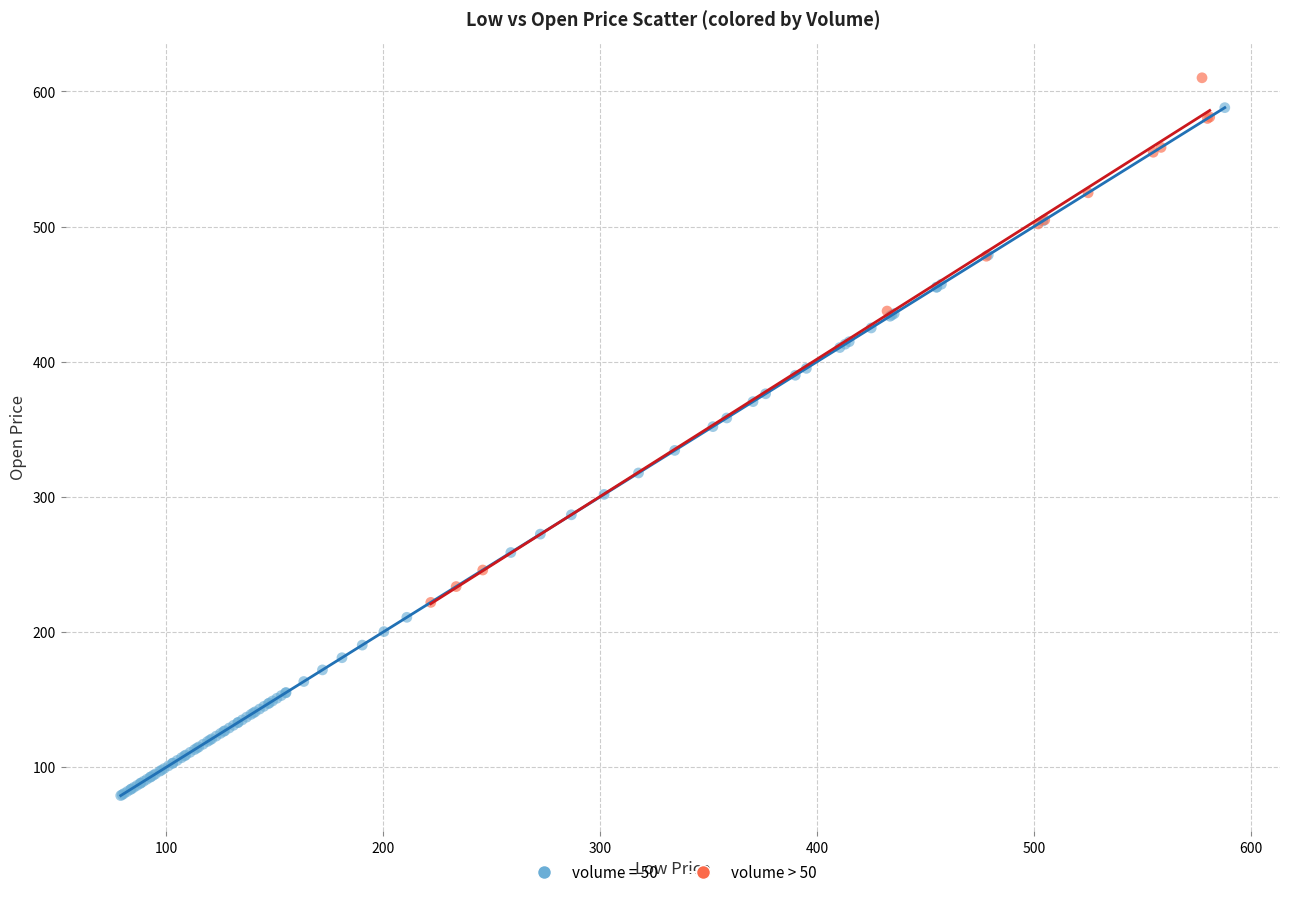

Which series has the widest spread of Y values?

volume = 50